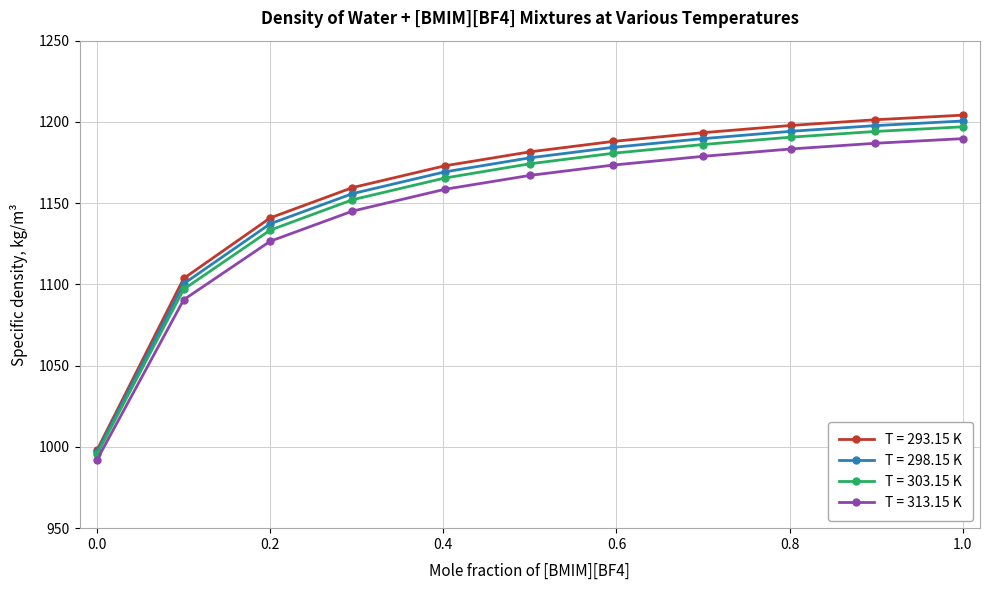

True or false: T = 293.15 K and T = 313.15 K cross at least once.

False